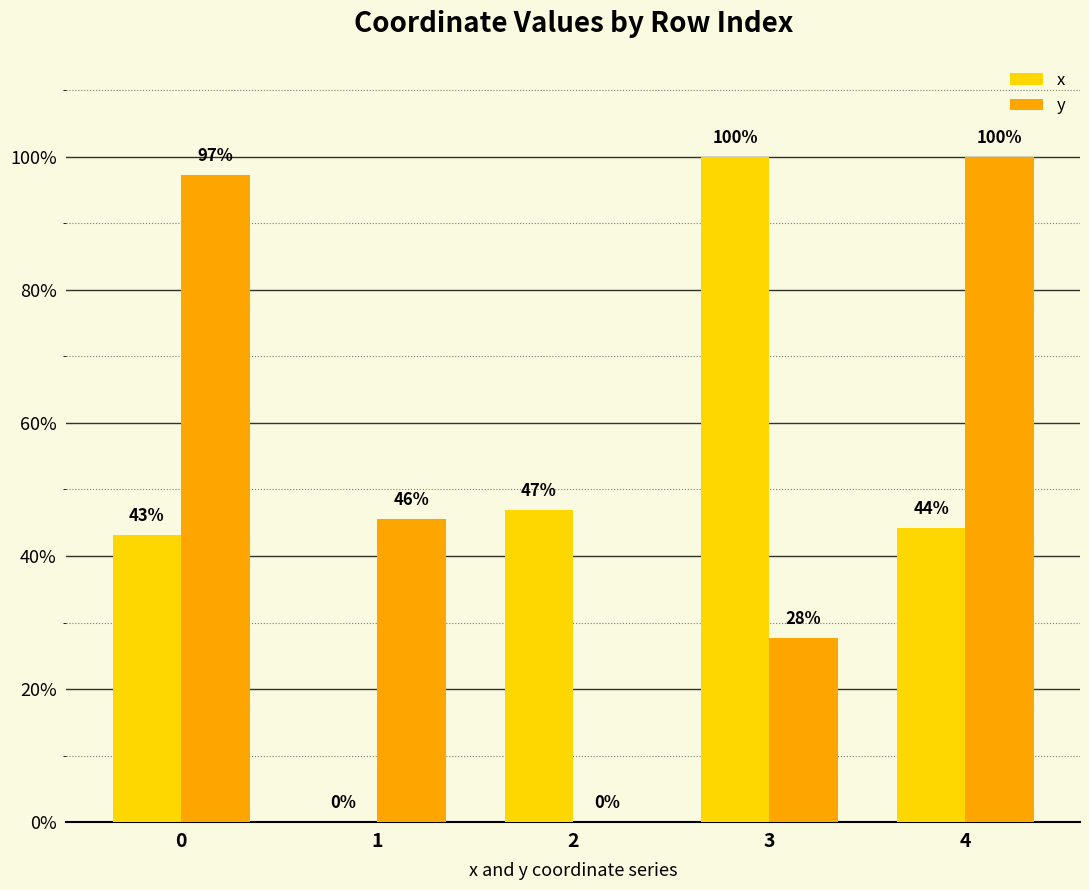

Where is x nearest to the value 50?

2